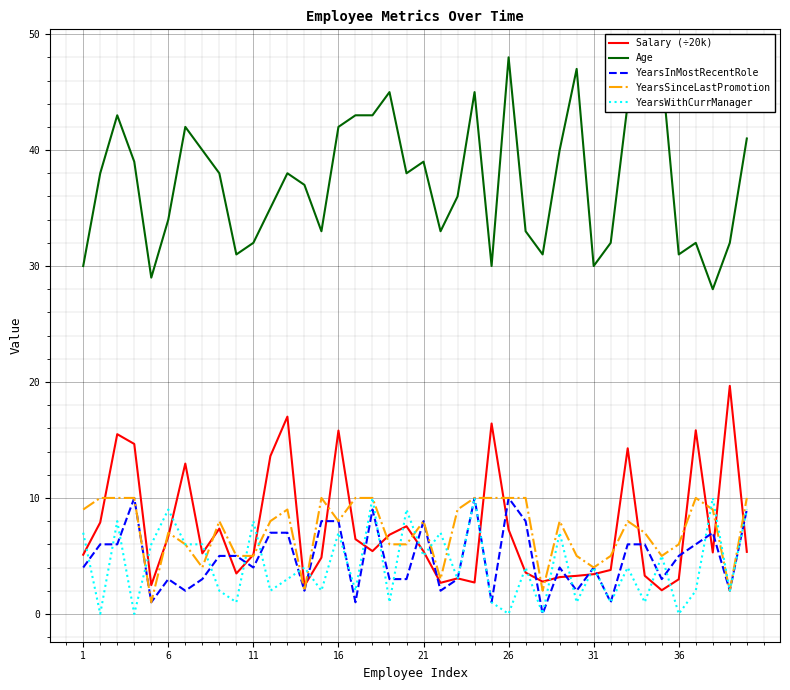

Does the chart display data point markers on the line(s)?

No